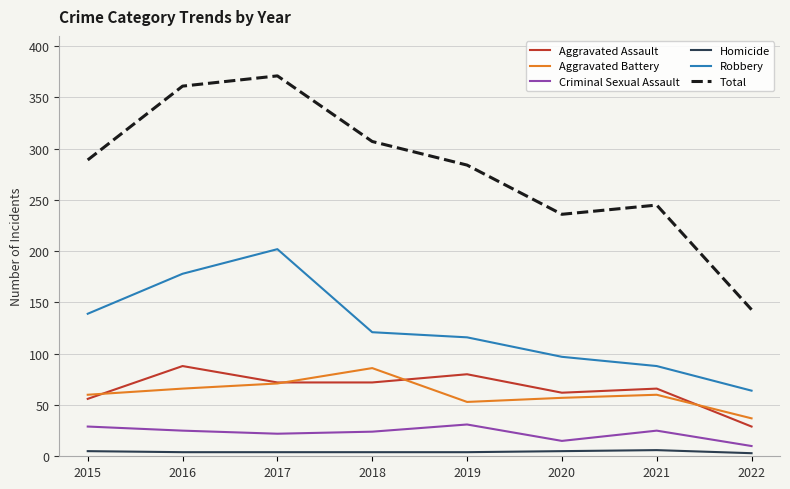

At 2019, list the series in order from smallest to largest.

Homicide, Criminal Sexual Assault, Aggravated Battery, Aggravated Assault, Robbery, Total